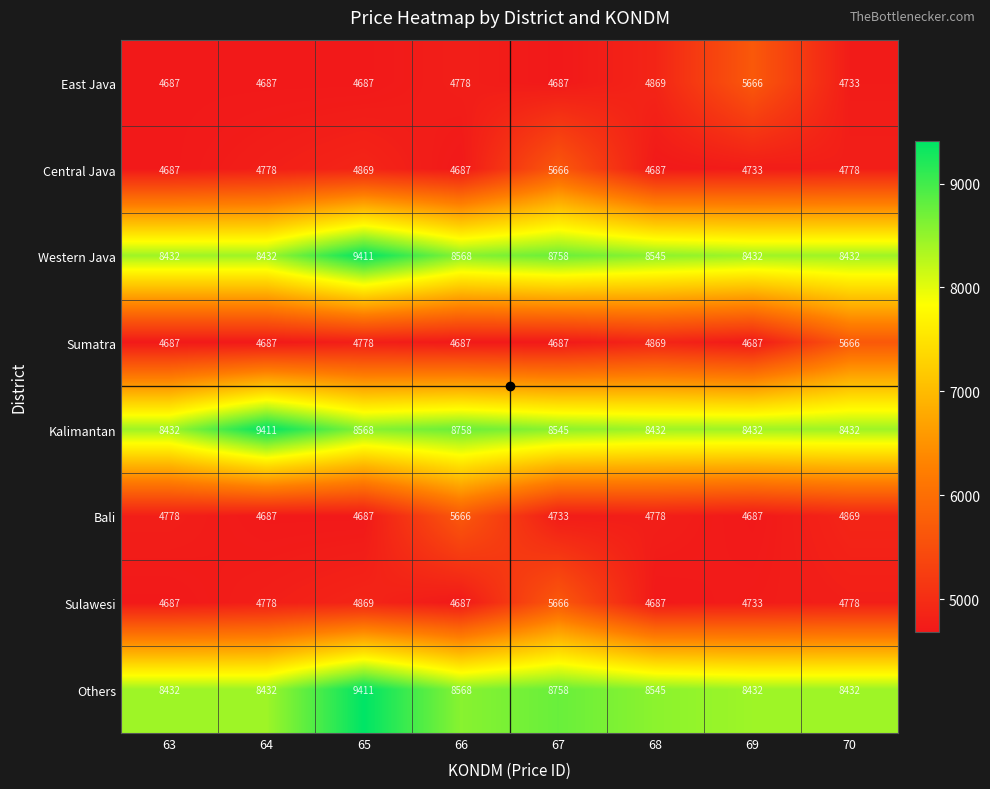

What is the greatest value displayed?

9411